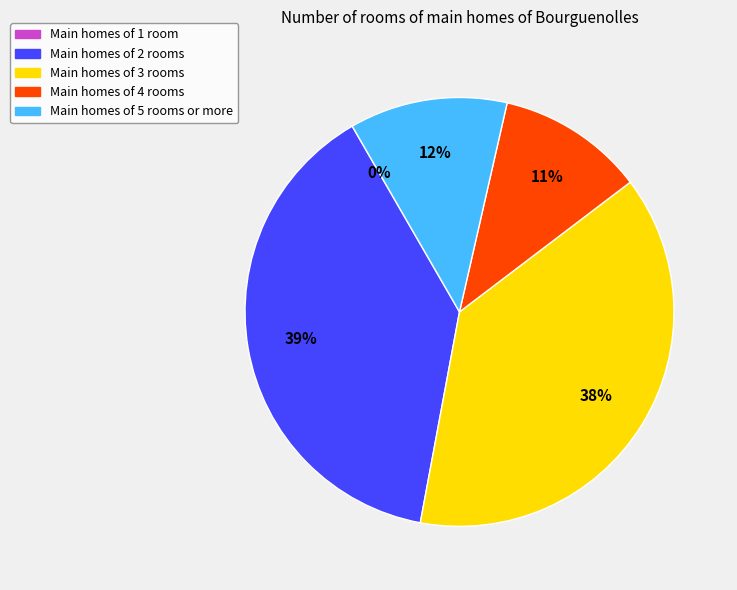

To the nearest percent, what is the difference between the largest and smallest slice percentages?

39%